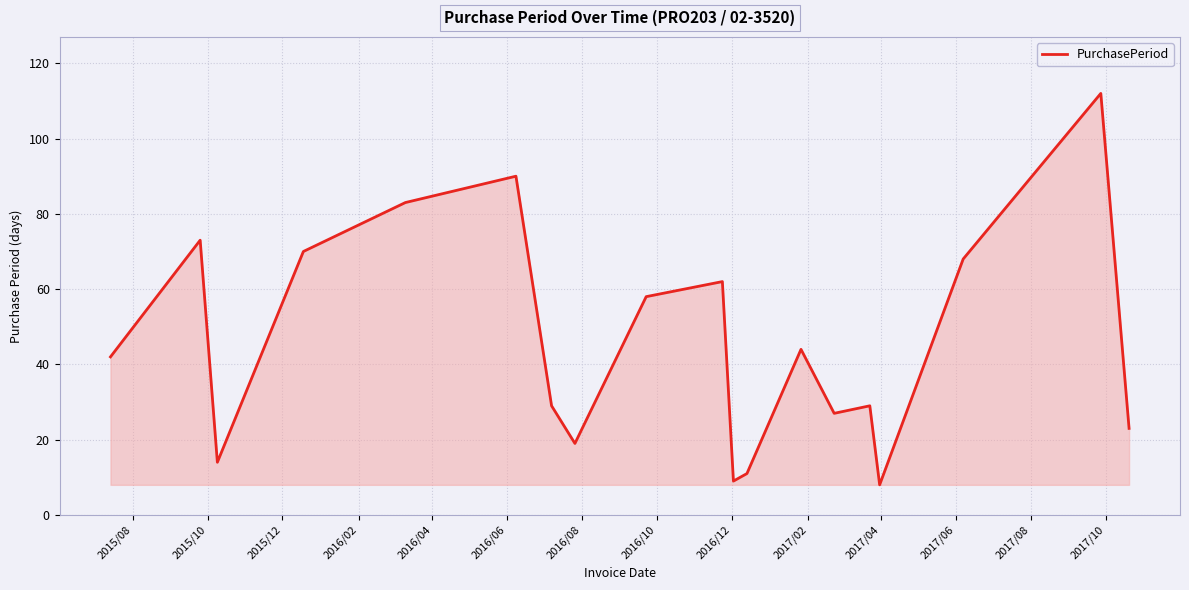

Reading right to left, extract all data points from this chart.

23	112	68	8	29	27	44	11	9	62	58	19	29	90	83	70	14	73	42